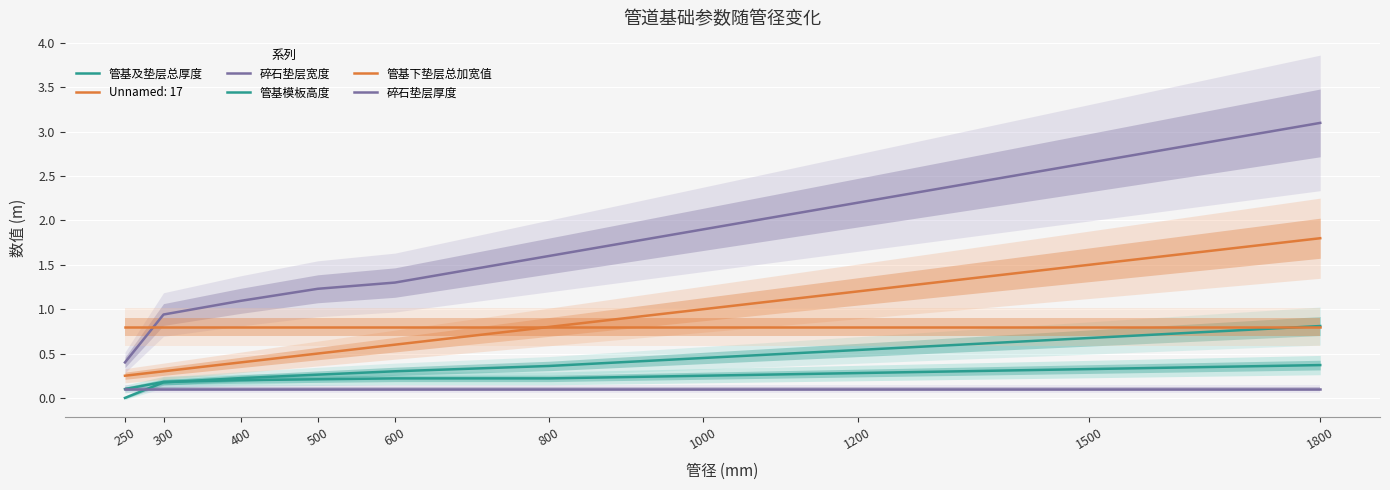

True or false: 碎石垫层宽度 has more than 2 interior local peaks.

False